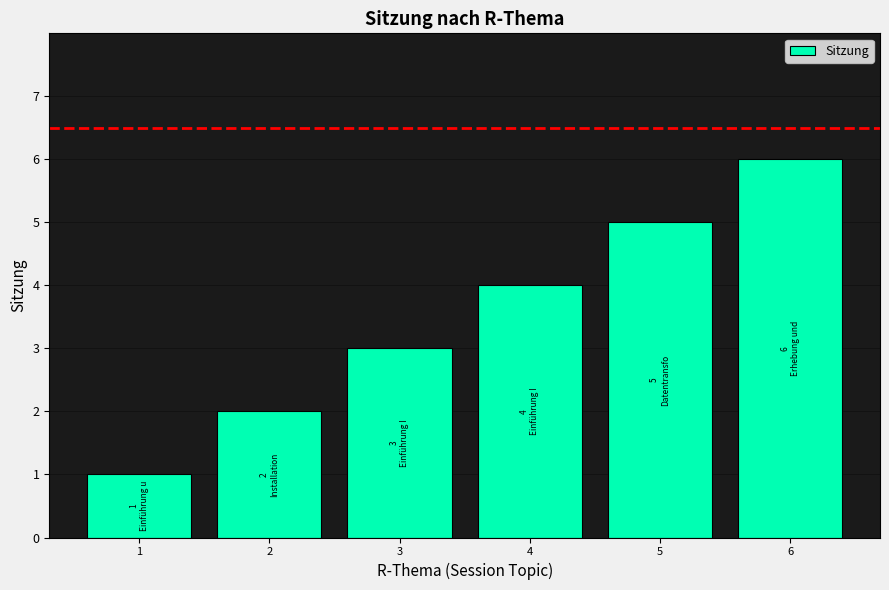

What is the ratio of the value at 1 to the value at 2?

0.5